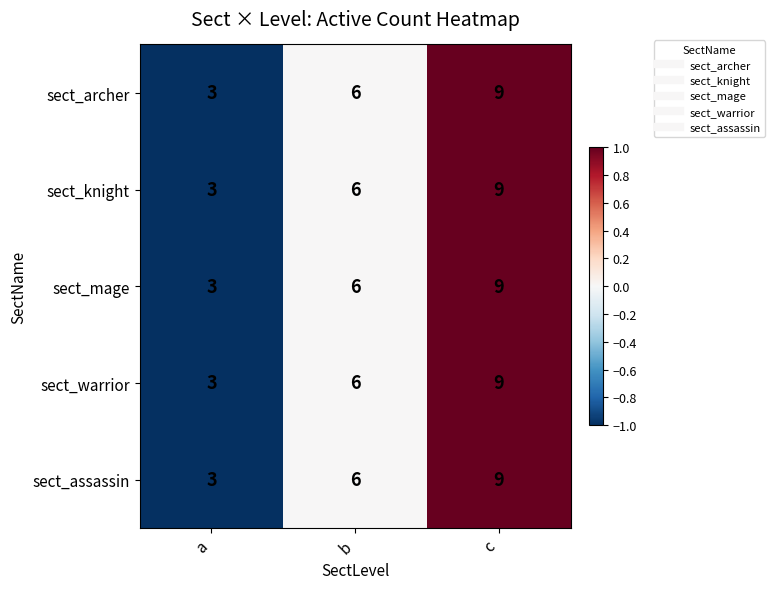

Is the value of sect_warrior at b greater than the value of sect_mage at c?

No